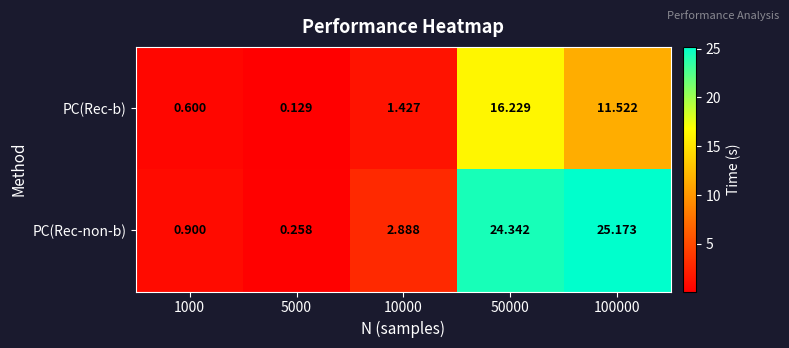

Which series has the widest spread of values?

PC(Rec-non-b)